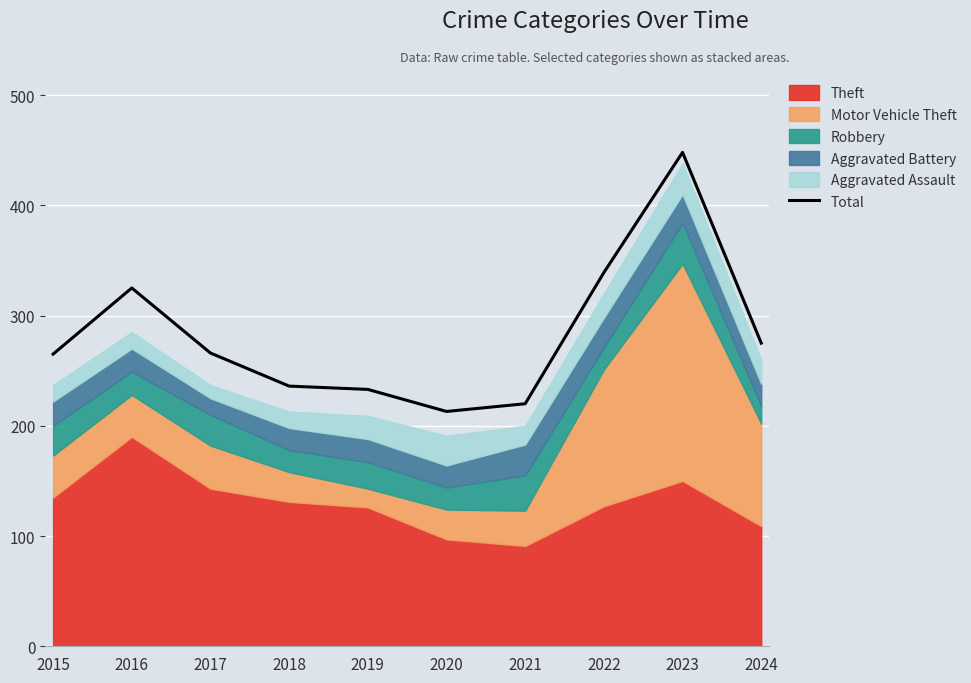

What is the change in value from 2017 to 2020?

-53